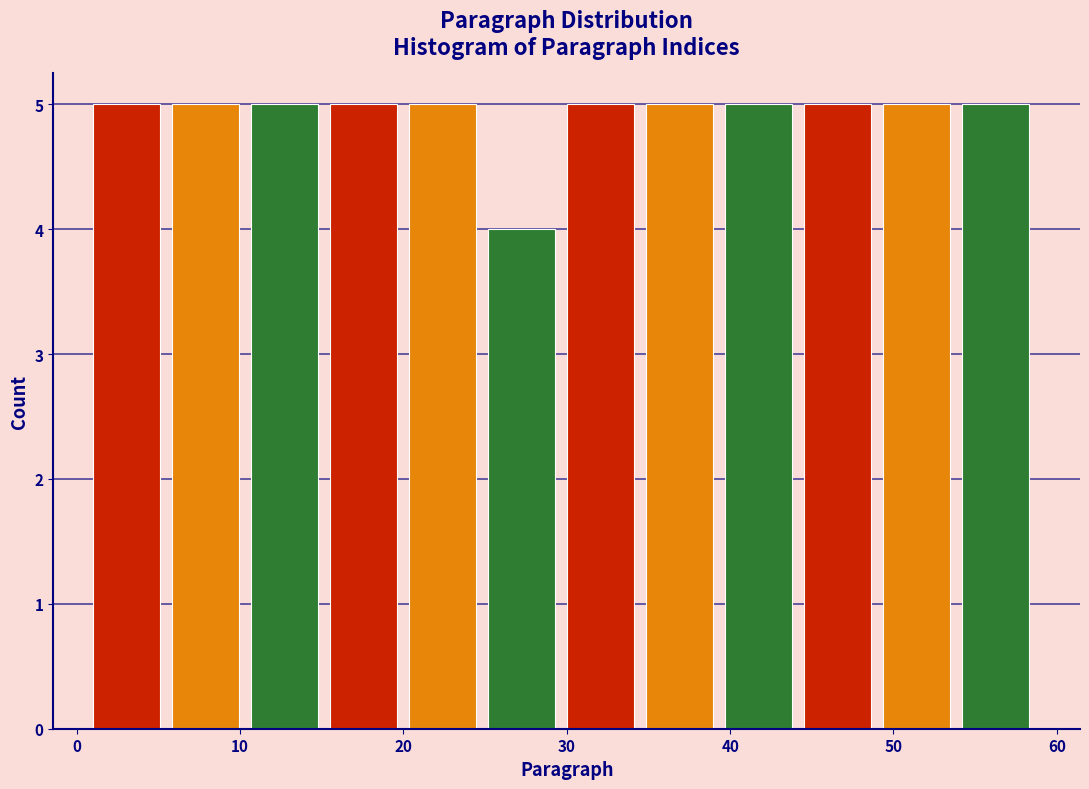

Reading left to right, transcribe this chart: for each bar, give the range it covers on the x-axis and its height. Neither the bar edges nor the heights are printed on the chart, so give them approximately, as read against the axes.

1 to 6: 5
6 to 11: 5
11 to 16: 5
16 to 20: 5
20 to 25: 5
25 to 30: 4
30 to 35: 5
35 to 40: 5
40 to 45: 5
45 to 49: 5
49 to 54: 5
54 to 59: 5